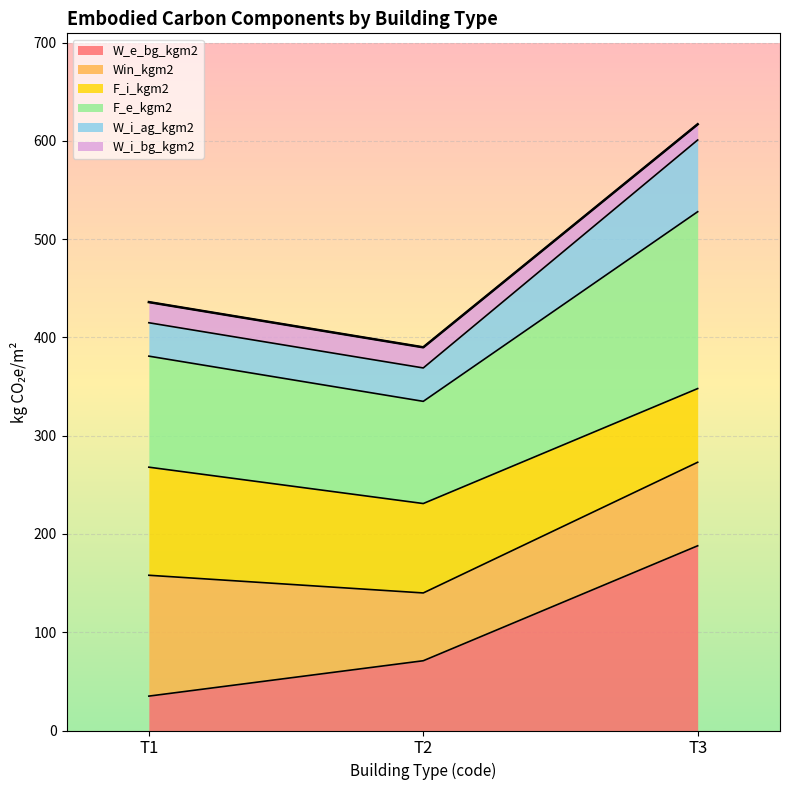

At which category is the sum across all series the highest?

T3